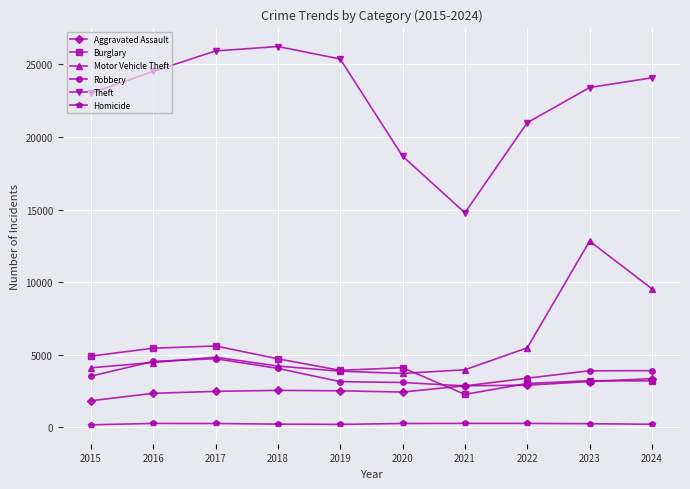

At which label is Theft closest to 20499?

2022